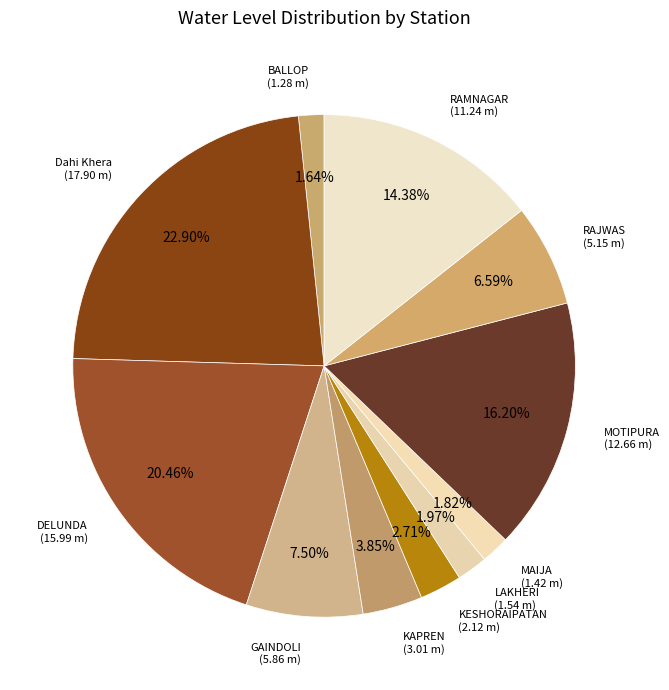

What is the largest slice in the pie chart?

Dahi Khera